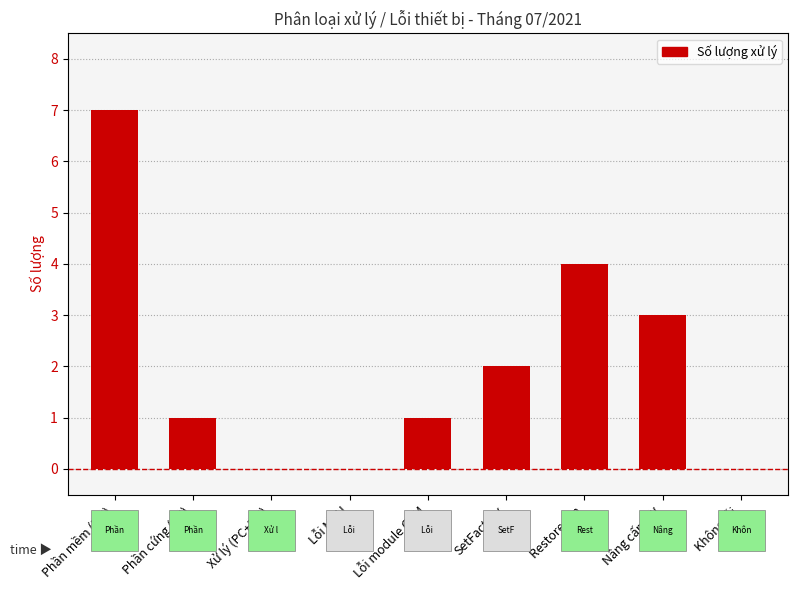

What is the ratio of the value at Nâng cấp FW to the value at SetFactory?

1.5